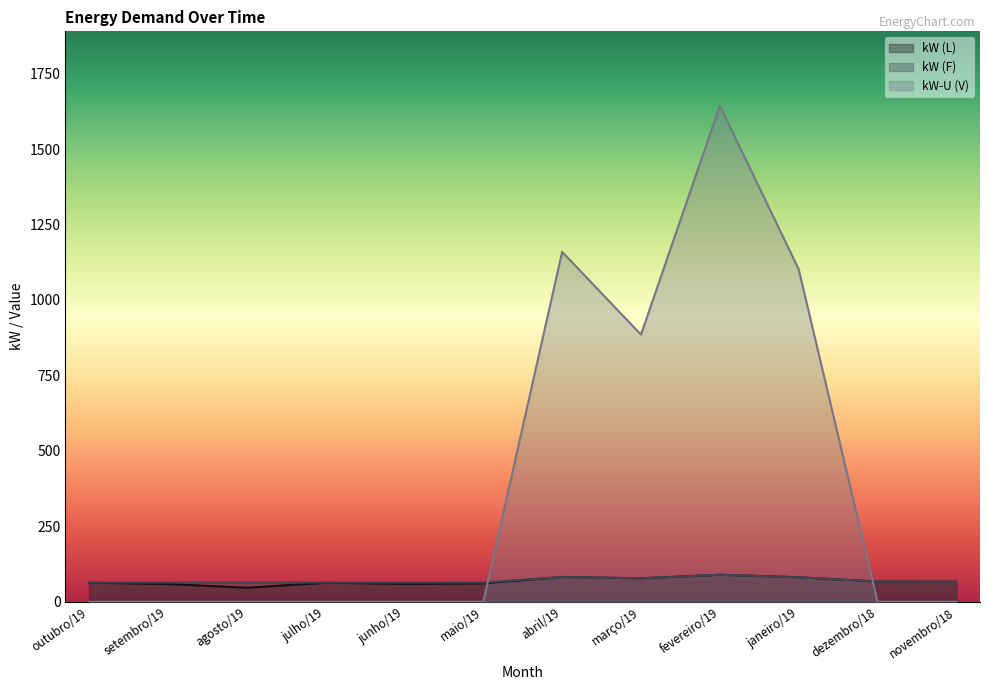

Read the kW (L) value at julho/19.

63.2